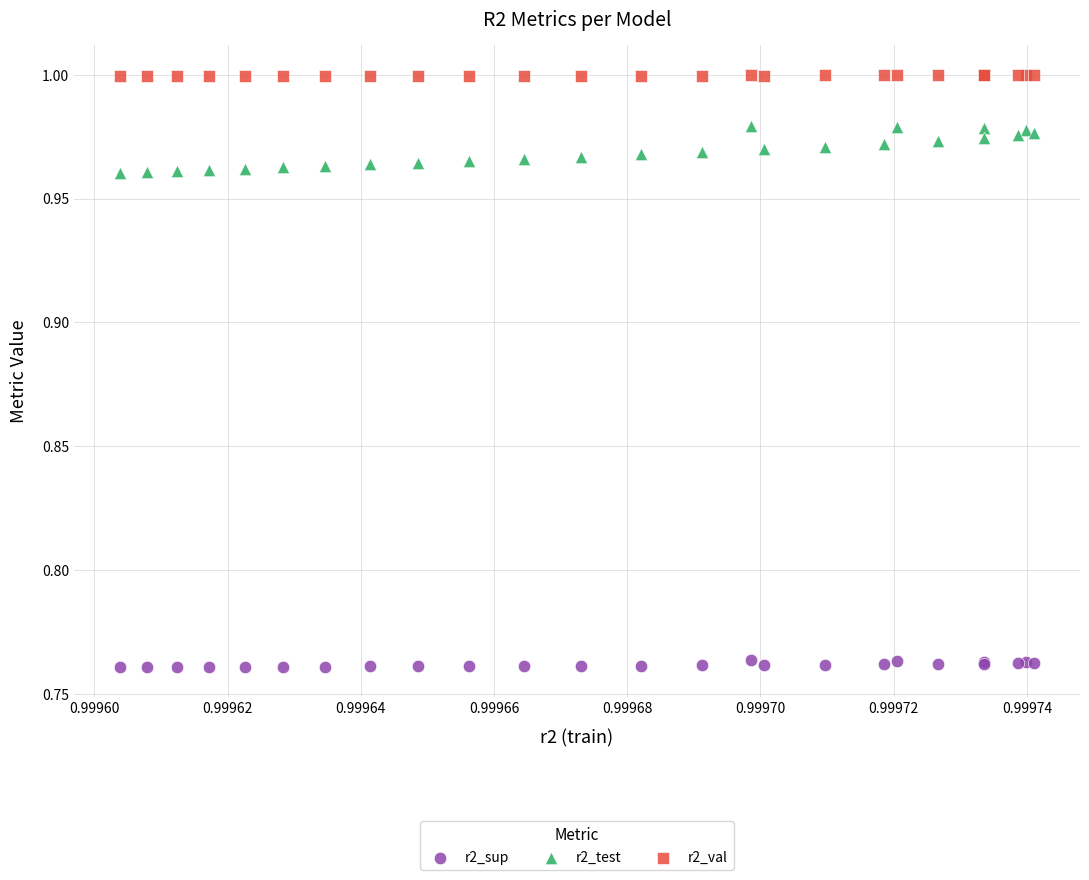

Which series has the largest Y range (max minus min)?

r2_test